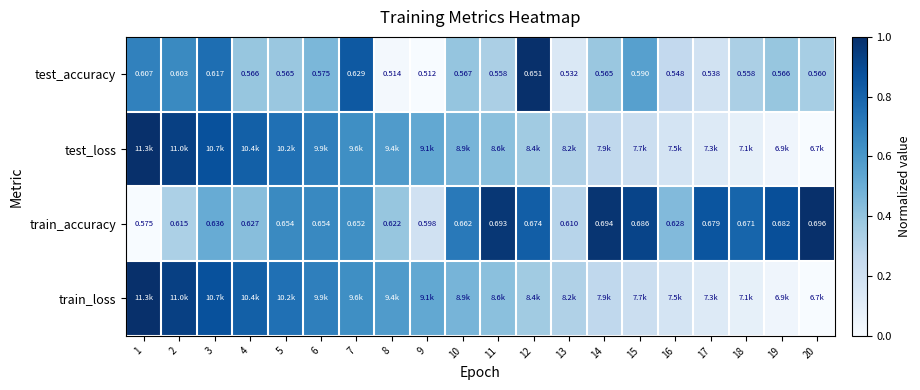

Is the value of test_loss at 8 greater than the value of train_loss at 19?

Yes